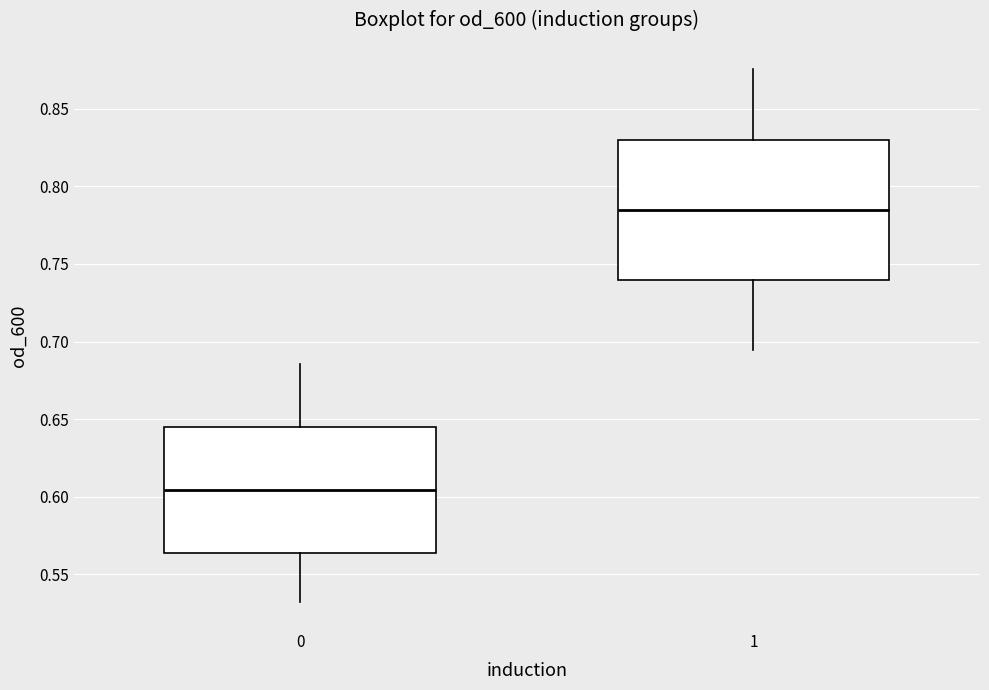

Reading left to right, transcribe this box plot: for each box, give where its median line is, the range the box spans, and where its two whiskers end, as read against the y-axis. The values are not printed on the chart, so give them approximately, as read against the axis.

0: median 0.605, box 0.565 to 0.645, whiskers 0.530 to 0.685
1: median 0.785, box 0.740 to 0.830, whiskers 0.695 to 0.875